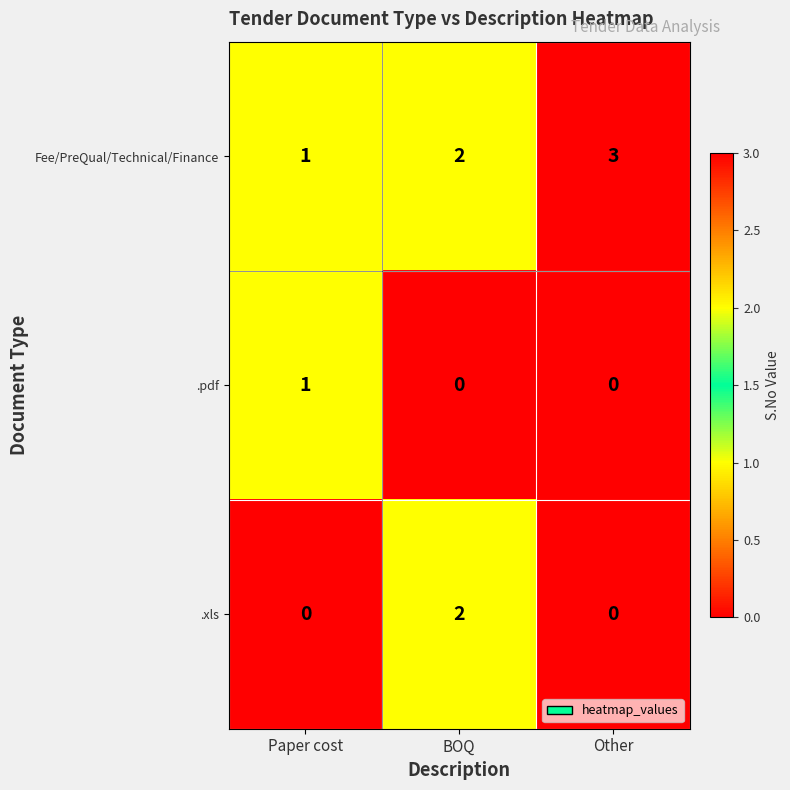

What is the sum of the Fee/PreQual/Technical/Finance values at Paper cost and Other?

4